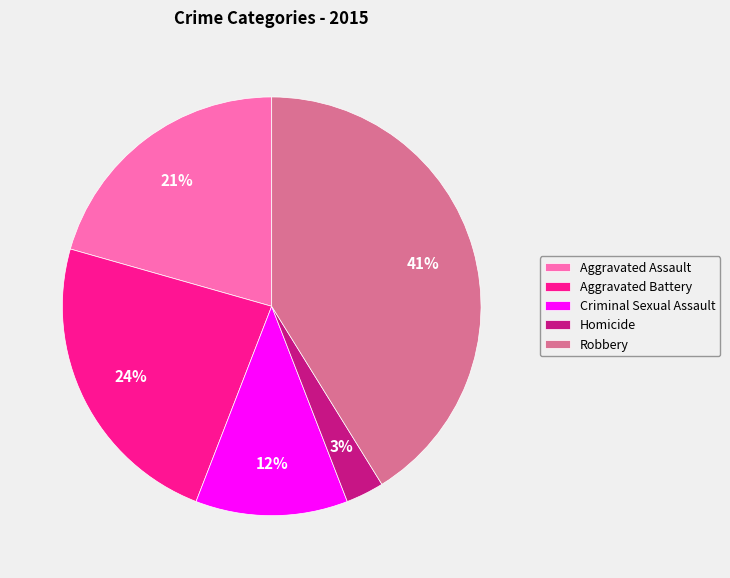

The Robbery slice represents 41% of the pie. True or false?

True